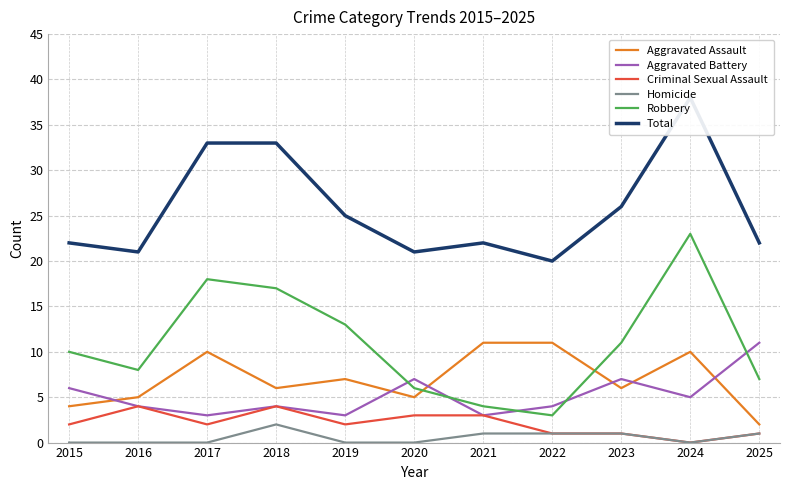

What is the average value of the Homicide series?

1